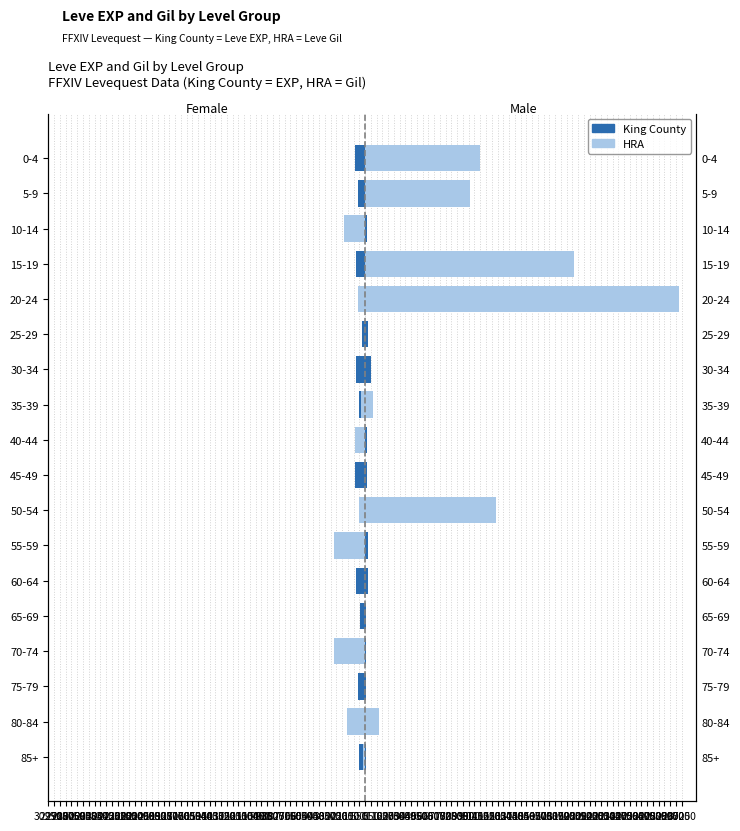

What is the maximum value for King County?

-4.2